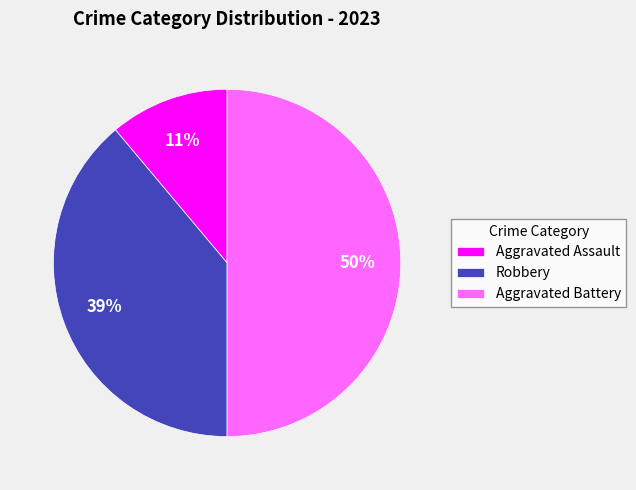

Approximately how many times larger is the value at Robbery compared to Aggravated Battery?

0.8